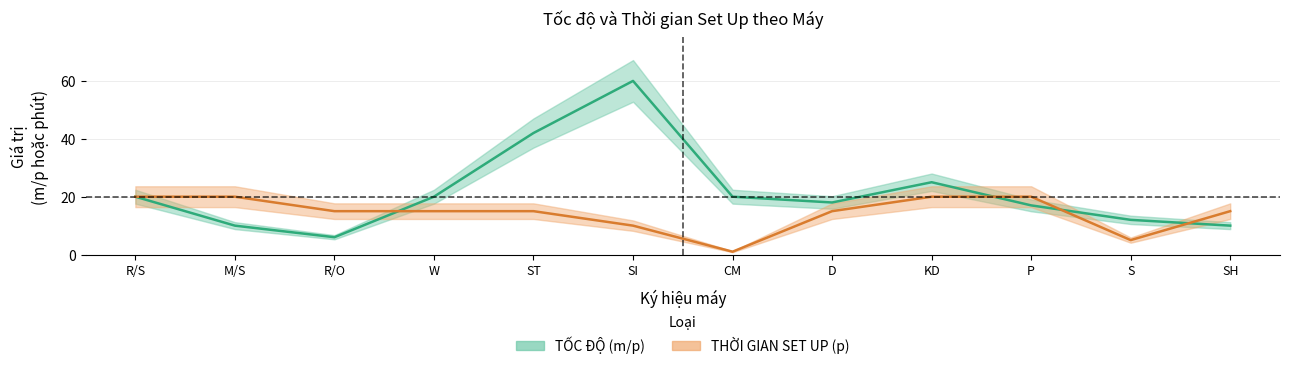

At SH, list the series in order from largest to smallest.

THỜI GIAN SET UP (p), TỐC ĐỘ (m/p)